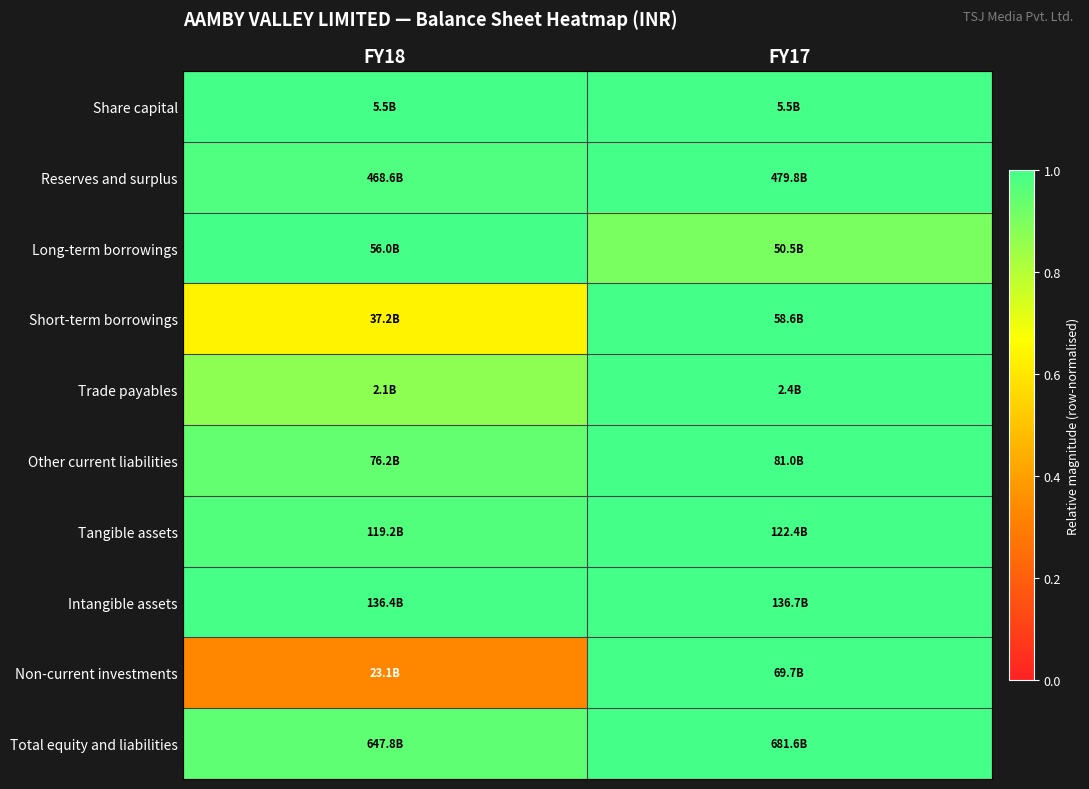

Between FY18 and FY17, which is larger?

FY18